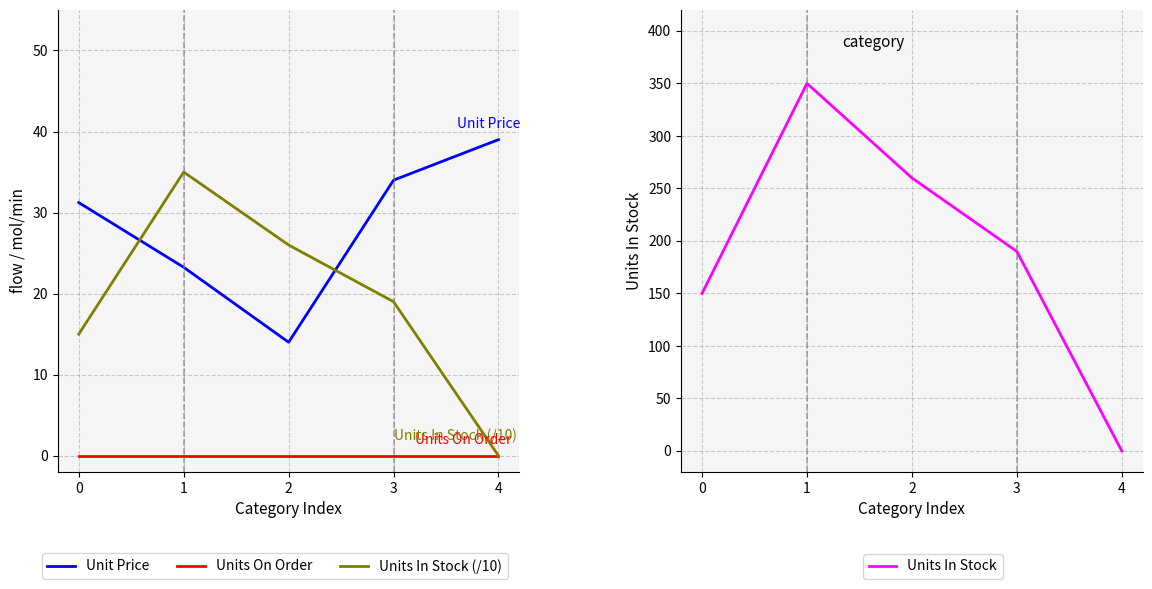

At how many categories does at least one series exceed 238?

2